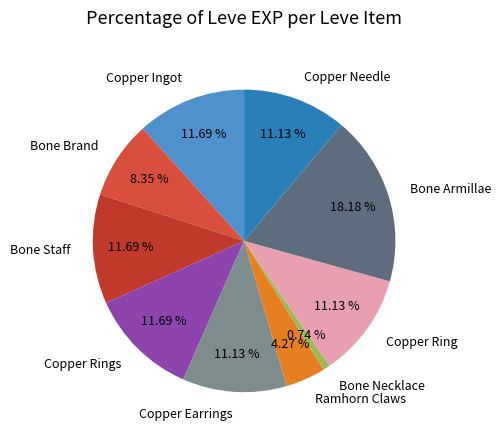

To the nearest percent, what portion does Copper Rings represent?

12%